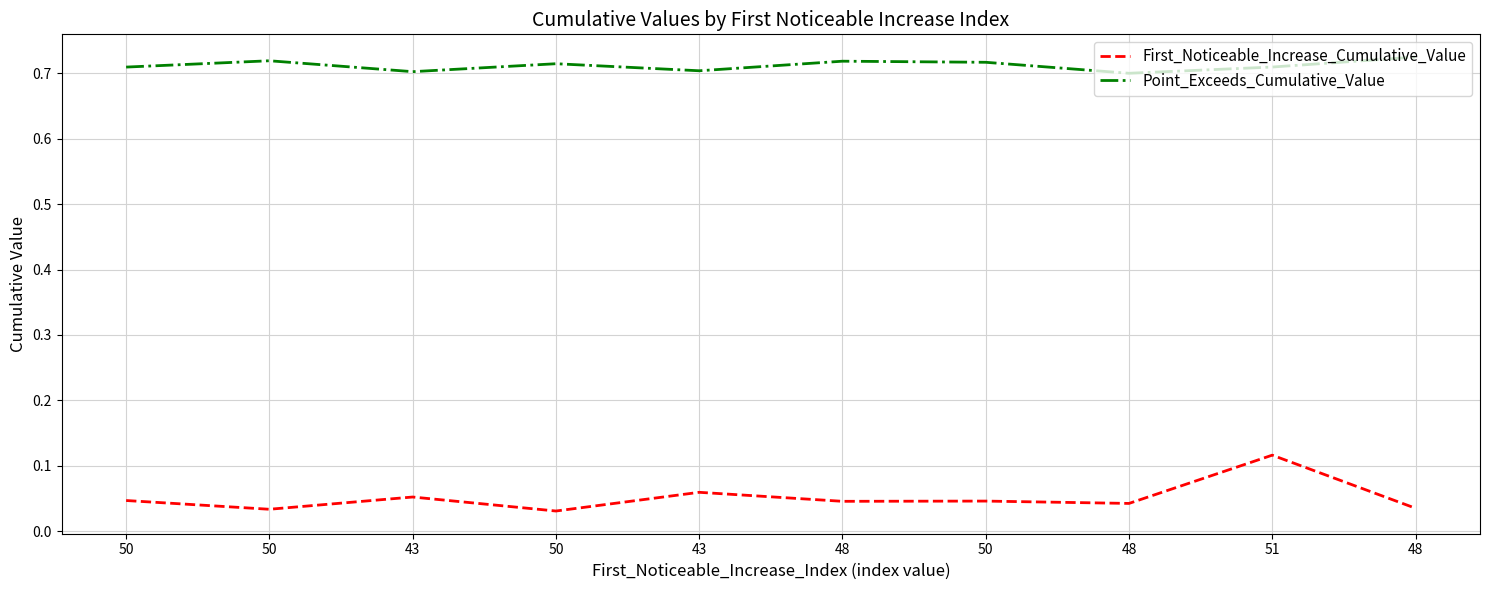

What are all the series names shown in the legend?

First_Noticeable_Increase_Cumulative_Value, Point_Exceeds_Cumulative_Value